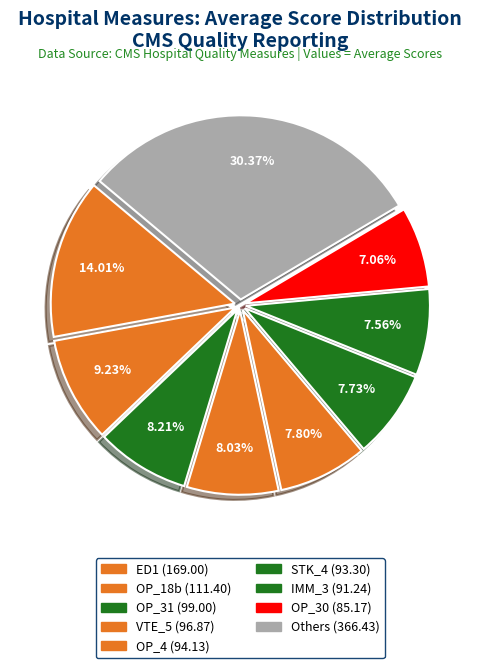

How many segments does this pie chart have?

9